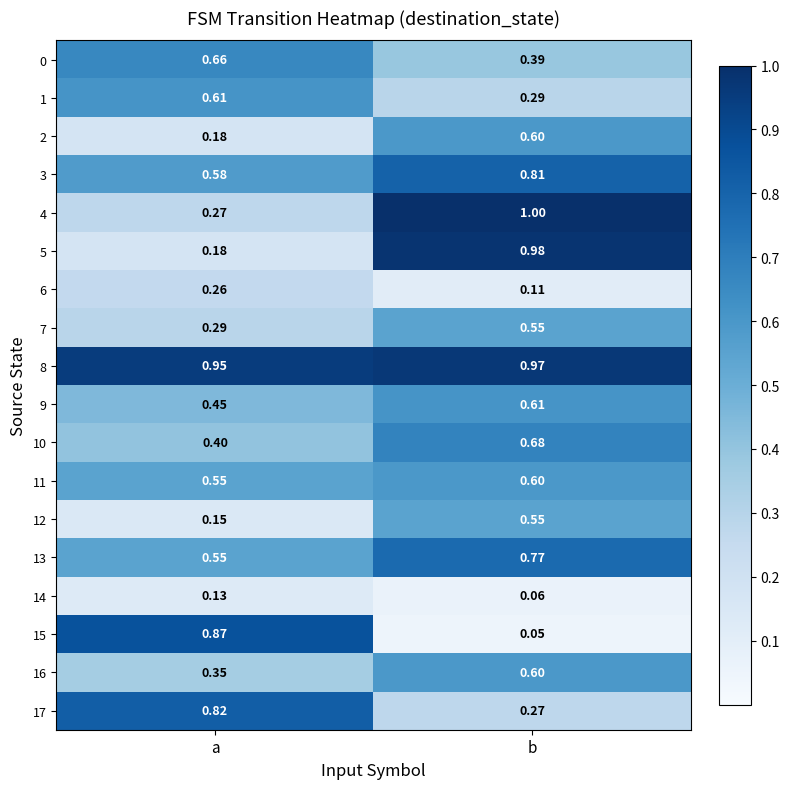

At which category is the sum across all series the highest?

b